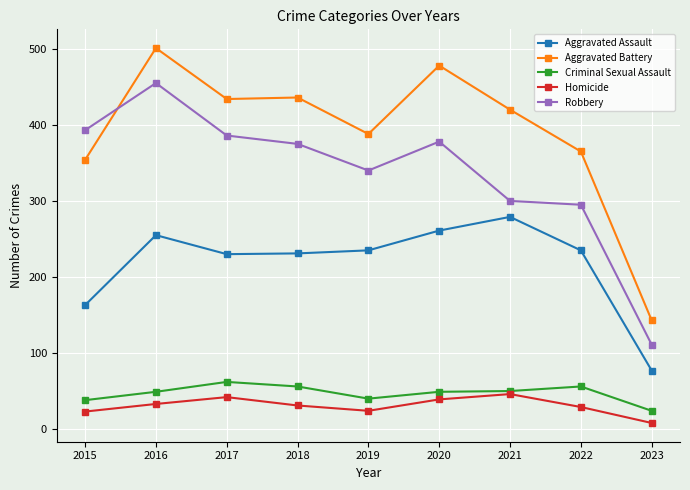

What is the maximum value for Robbery?

455